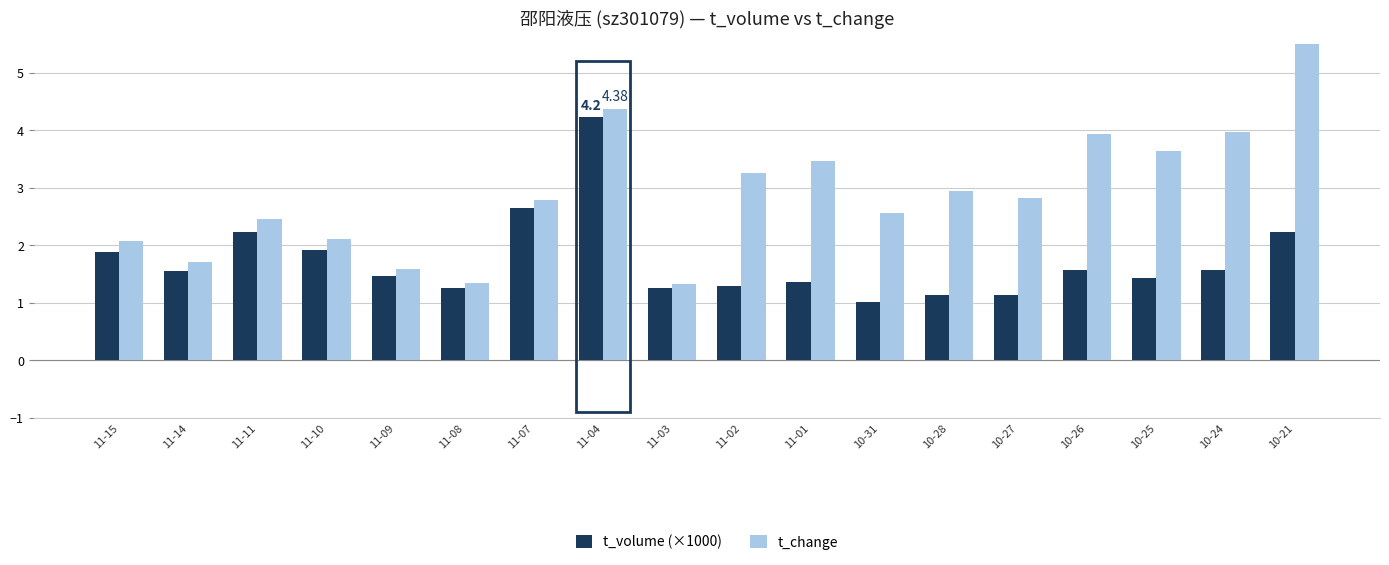

What is the approximate value of t_change at 11-01?

3.5